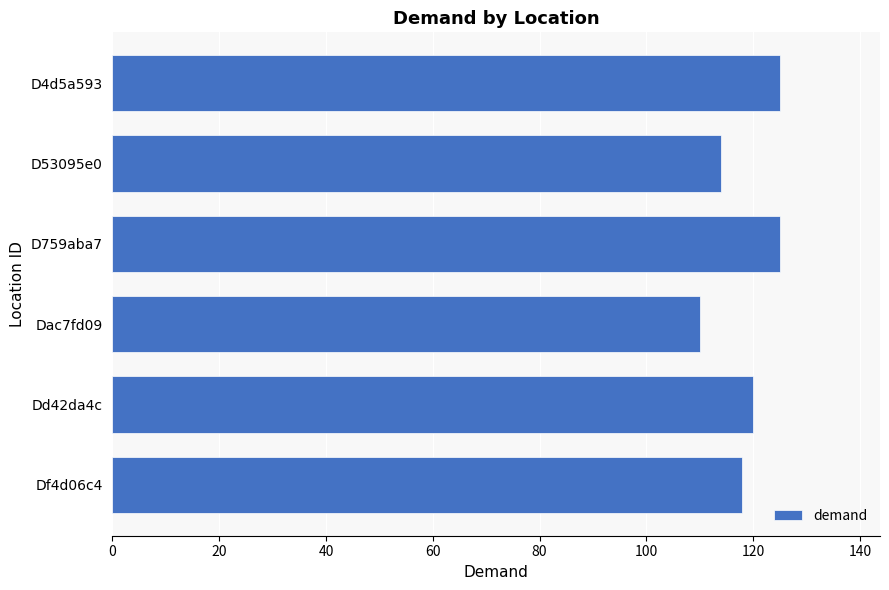

What is the average value?

119